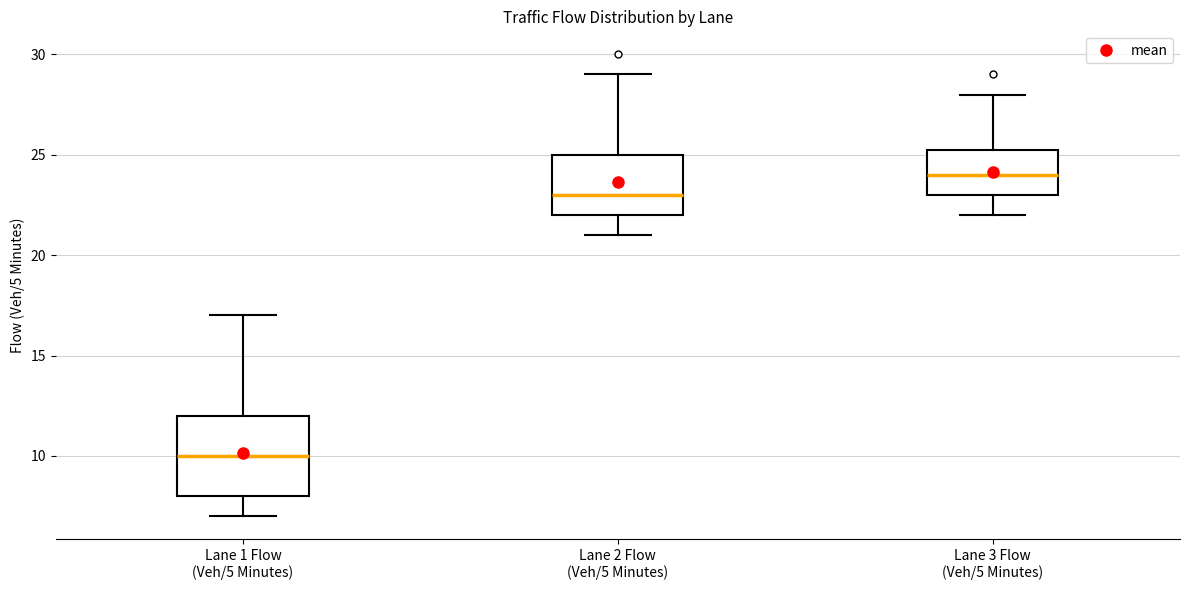

Which box has the highest median line?

Lane 3 Flow (Veh/5 Minutes)